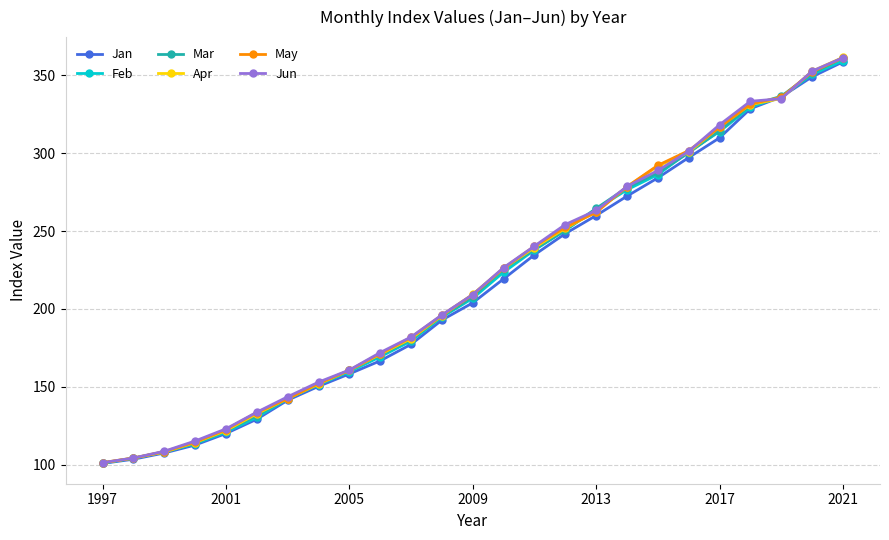

True or false: Apr has more than 2 interior local peaks.

False